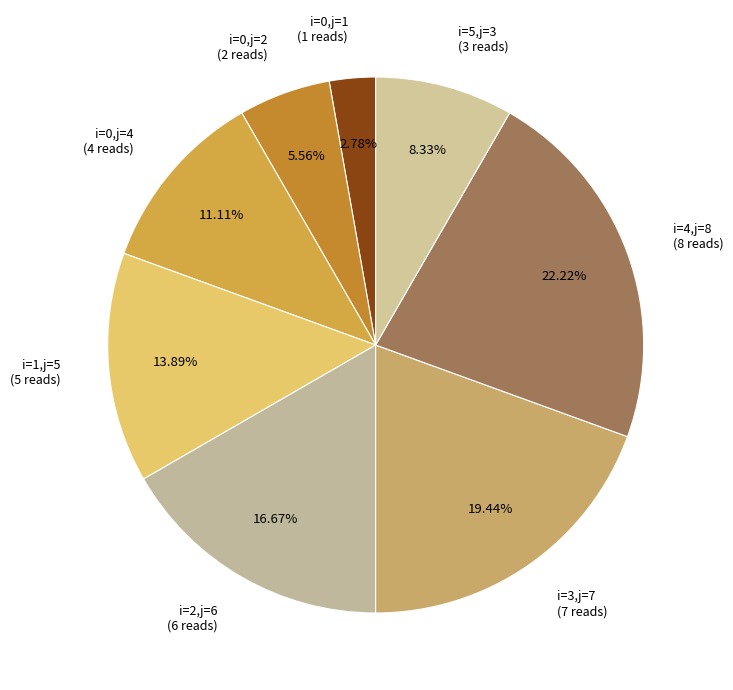

Rank the categories by value from highest to lowest.

i=4,j=8 (8 reads), i=3,j=7 (7 reads), i=2,j=6 (6 reads), i=1,j=5 (5 reads), i=0,j=4 (4 reads), i=5,j=3 (3 reads), i=0,j=2 (2 reads), i=0,j=1 (1 reads)